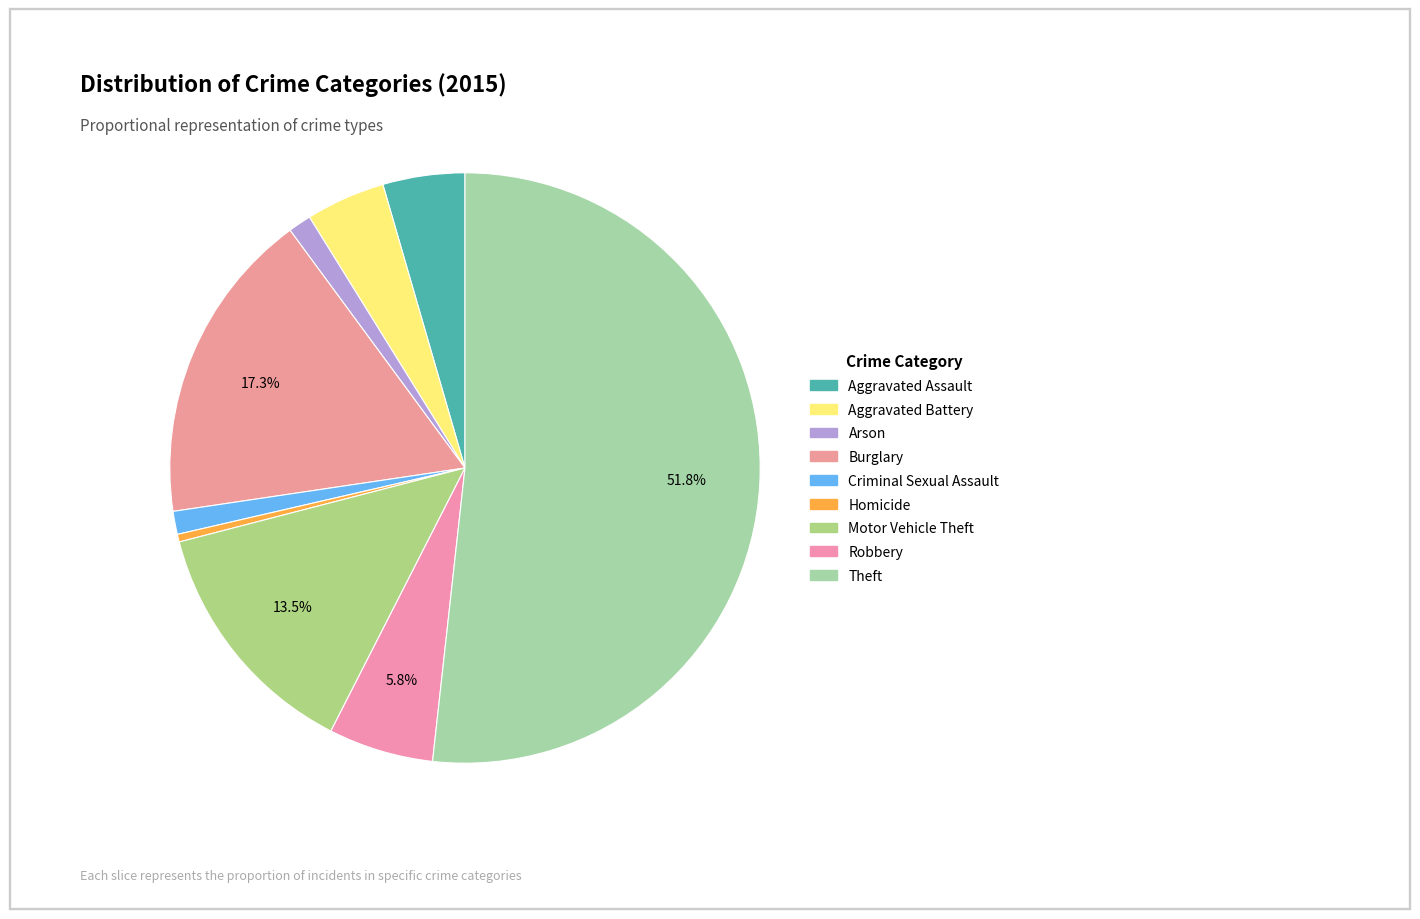

Between Arson and Aggravated Assault, which is larger?

Aggravated Assault